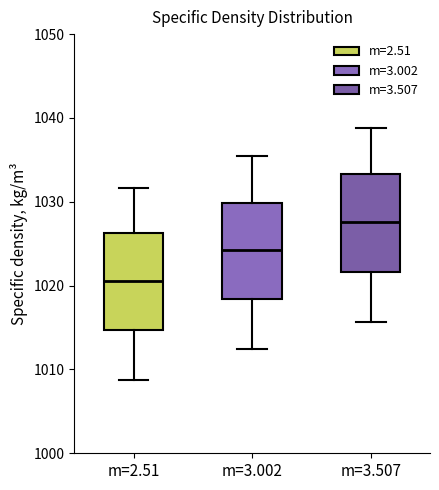

Where does the median line of the box for m=3.002 sit on the y-axis? The values are not printed on the chart, so give them approximately, as read against the axis.

1024